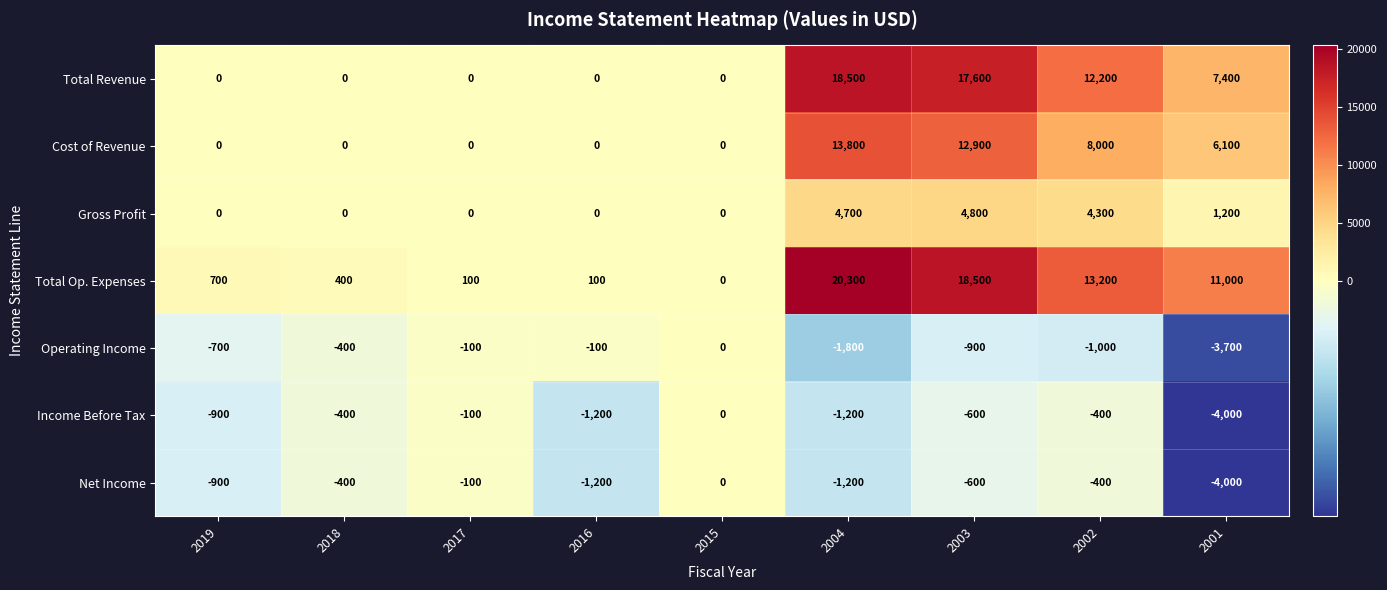

What is the average value of the Operating Income series?

-967